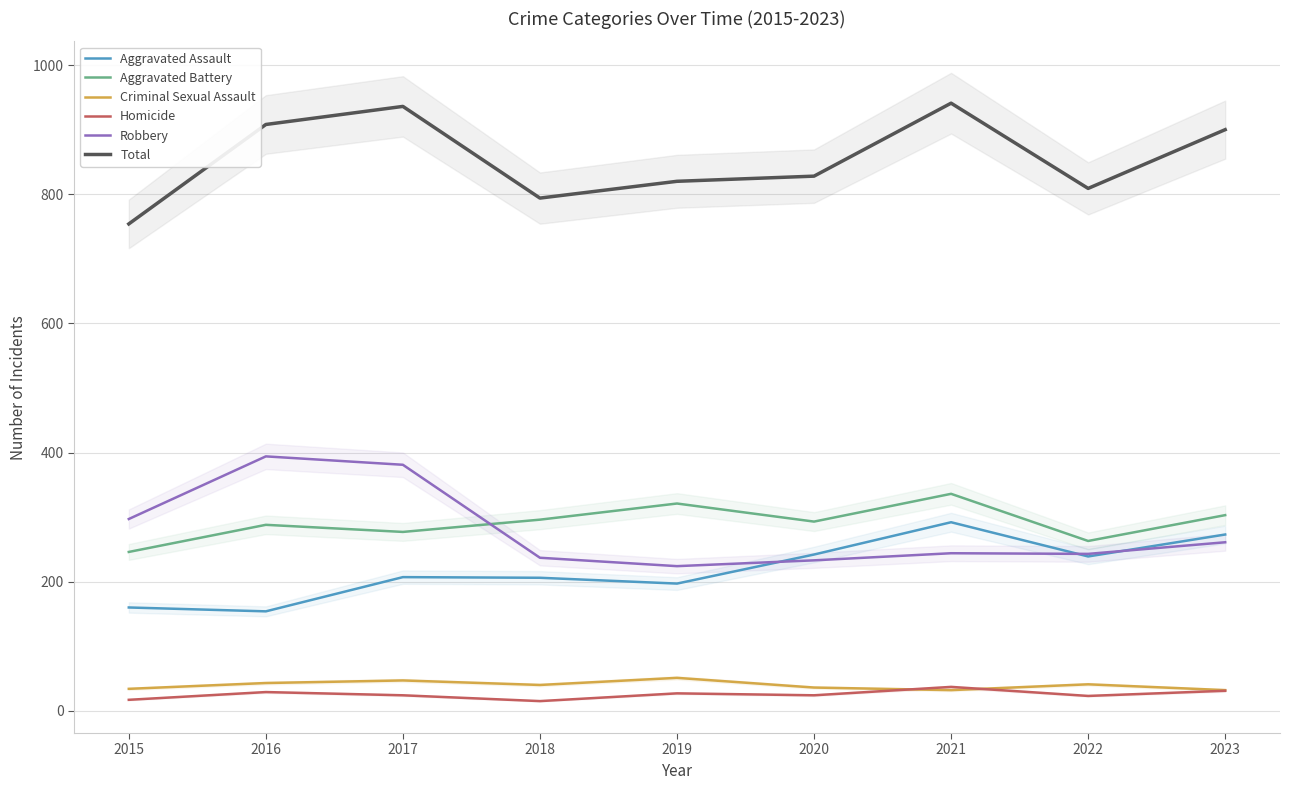

What is the value of the Aggravated Battery point at the 3rd from the left?

277